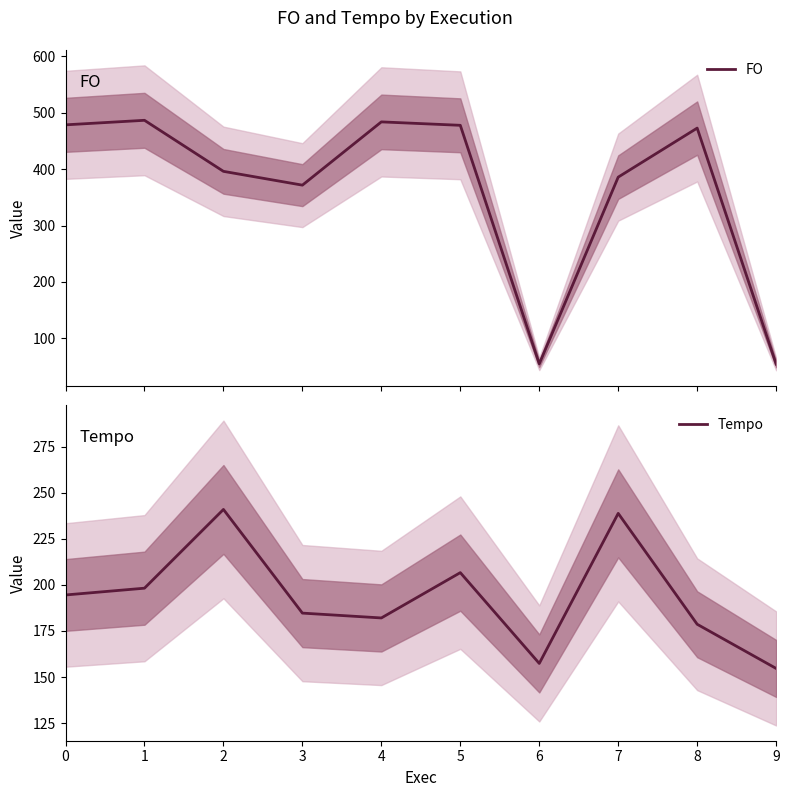

What are all the series names shown in the legend?

FO, Tempo